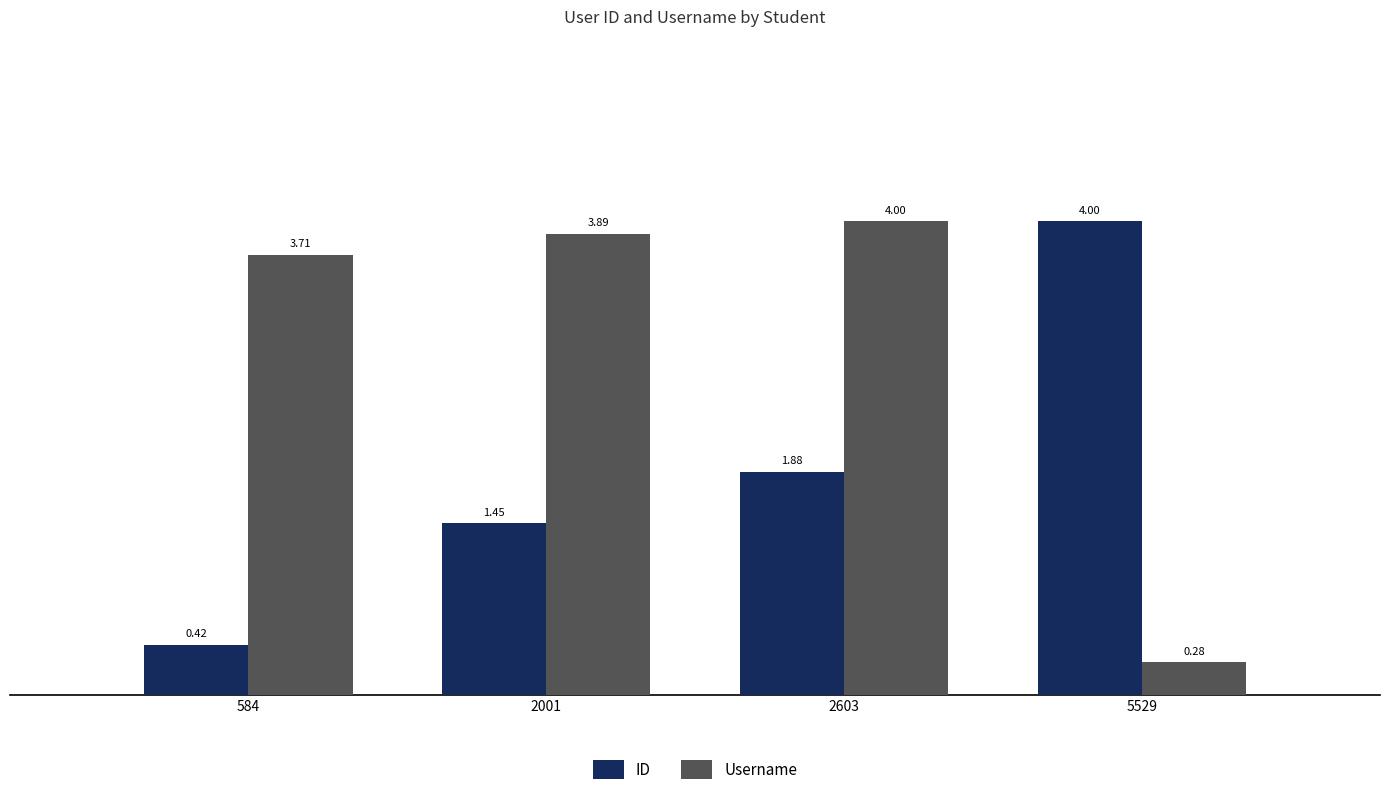

What is the difference between the second highest and minimum values in the ID series?

1.5